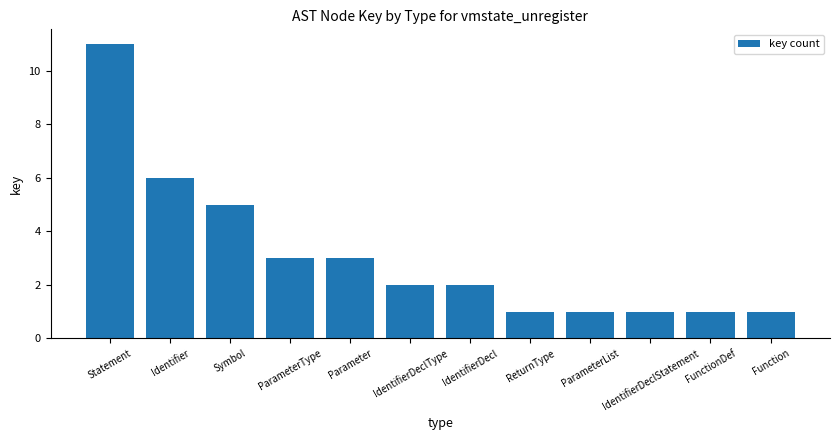

What is the sum of all values?

37